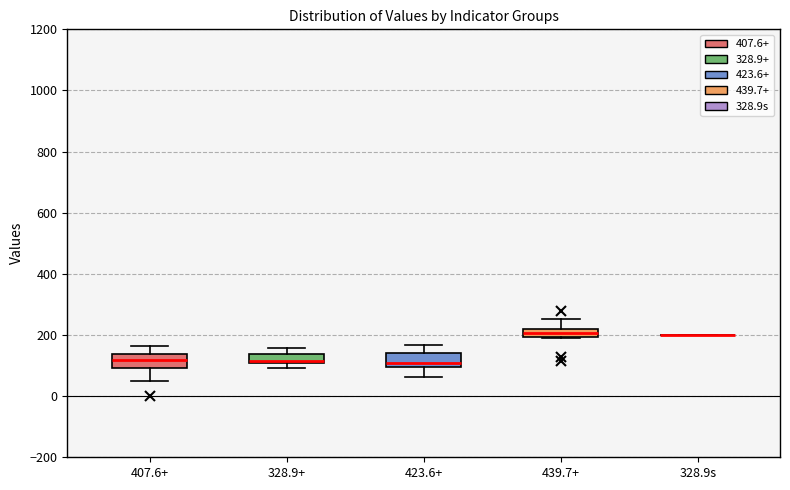

Where is the lower edge of the box for 439.7+ on the y-axis? The values are not printed on the chart, so give them approximately, as read against the axis.

200